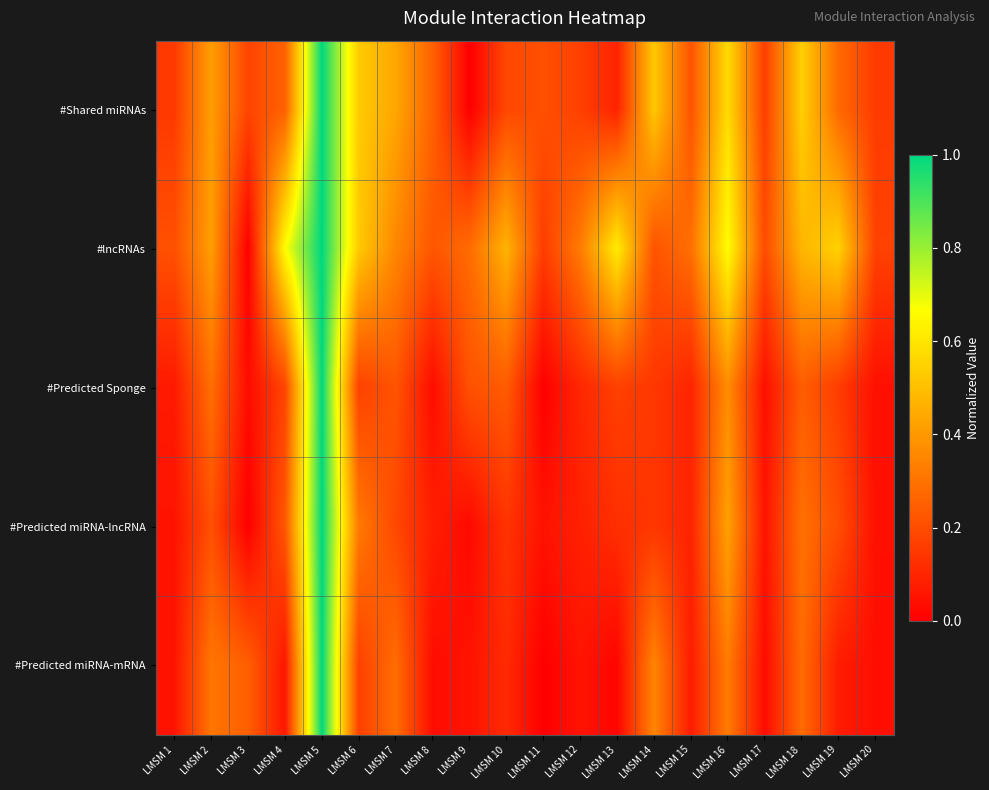

Reading left to right, transcribe all the data shown in this chart.

#Shared miRNAs: LMSM 1=0.2	LMSM 2=0.4	LMSM 3=0.2	LMSM 4=0.3	LMSM 5=1.0	LMSM 6=0.5	LMSM 7=0.4	LMSM 8=0.3	LMSM 9=0.0	LMSM 10=0.2	LMSM 11=0.2	LMSM 12=0.2	LMSM 13=0.1	LMSM 14=0.5	LMSM 15=0.2	LMSM 16=0.6	LMSM 17=0.2	LMSM 18=0.5	LMSM 19=0.3	LMSM 20=0.2
#lncRNAs: LMSM 1=0.2	LMSM 2=0.4	LMSM 3=0.0	LMSM 4=0.7	LMSM 5=1.0	LMSM 6=0.5	LMSM 7=0.4	LMSM 8=0.2	LMSM 9=0.3	LMSM 10=0.5	LMSM 11=0.2	LMSM 12=0.3	LMSM 13=0.6	LMSM 14=0.2	LMSM 15=0.3	LMSM 16=0.7	LMSM 17=0.2	LMSM 18=0.5	LMSM 19=0.5	LMSM 20=0.2
#Predicted Sponge: LMSM 1=0.1	LMSM 2=0.3	LMSM 3=0.0	LMSM 4=0.2	LMSM 5=1.0	LMSM 6=0.2	LMSM 7=0.2	LMSM 8=0.0	LMSM 9=0.2	LMSM 10=0.2	LMSM 11=0.0	LMSM 12=0.1	LMSM 13=0.2	LMSM 14=0.1	LMSM 15=0.1	LMSM 16=0.4	LMSM 17=0.0	LMSM 18=0.2	LMSM 19=0.2	LMSM 20=0.0
#Predicted miRNA-lncRNA: LMSM 1=0.1	LMSM 2=0.2	LMSM 3=0.0	LMSM 4=0.2	LMSM 5=1.0	LMSM 6=0.3	LMSM 7=0.2	LMSM 8=0.1	LMSM 9=0.0	LMSM 10=0.1	LMSM 11=0.1	LMSM 12=0.1	LMSM 13=0.1	LMSM 14=0.1	LMSM 15=0.1	LMSM 16=0.4	LMSM 17=0.1	LMSM 18=0.3	LMSM 19=0.2	LMSM 20=0.0
#Predicted miRNA-mRNA: LMSM 1=0.1	LMSM 2=0.3	LMSM 3=0.2	LMSM 4=0.1	LMSM 5=1.0	LMSM 6=0.2	LMSM 7=0.3	LMSM 8=0.0	LMSM 9=0.1	LMSM 10=0.1	LMSM 11=0.0	LMSM 12=0.1	LMSM 13=0.0	LMSM 14=0.3	LMSM 15=0.1	LMSM 16=0.3	LMSM 17=0.0	LMSM 18=0.3	LMSM 19=0.1	LMSM 20=0.0